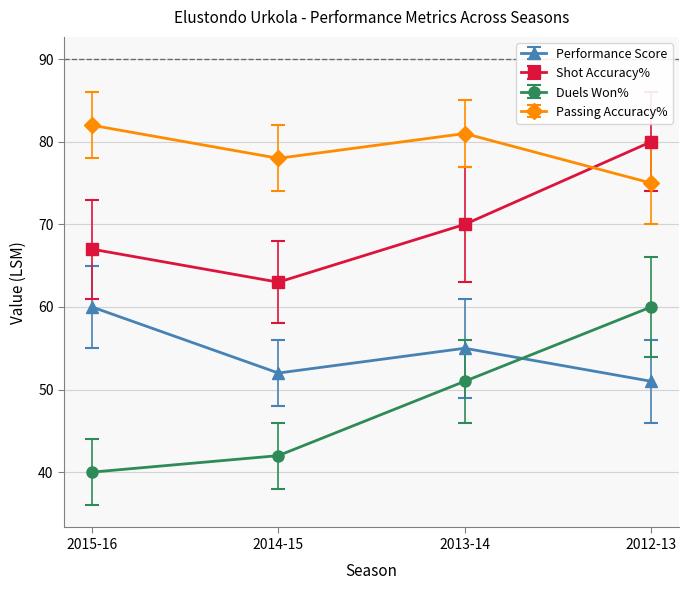

At which category does Passing Accuracy% reach its first local peak?

2013-14